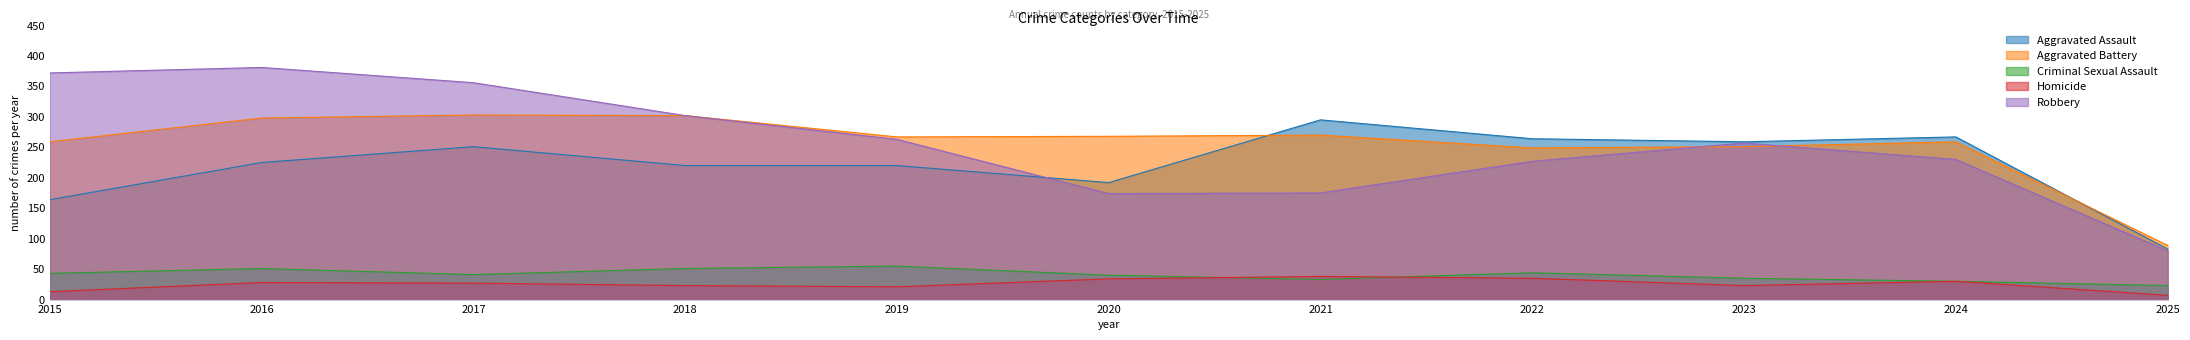

Does the chart have visible grid lines?

No